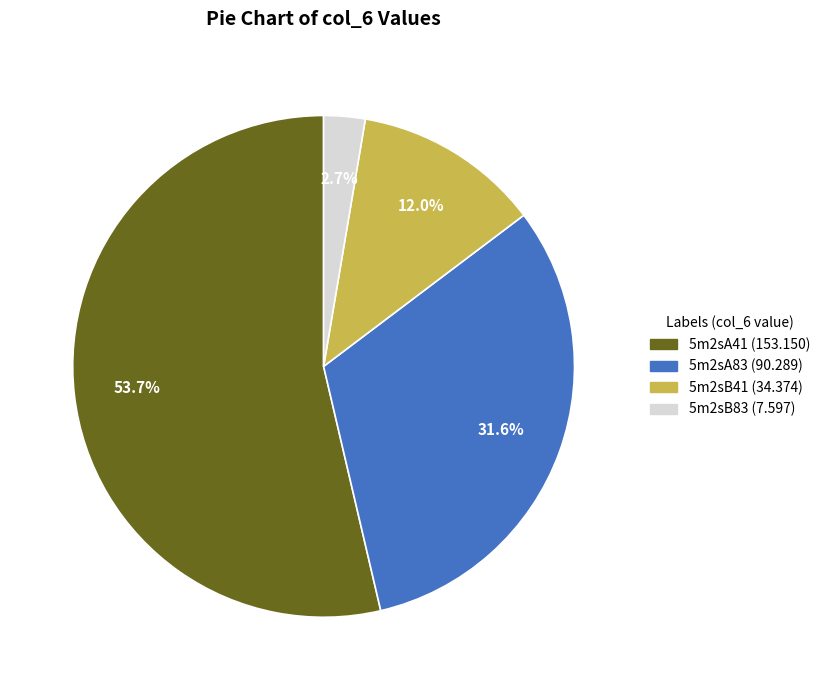

The 5m2sA83 slice represents 42% of the pie. True or false?

False